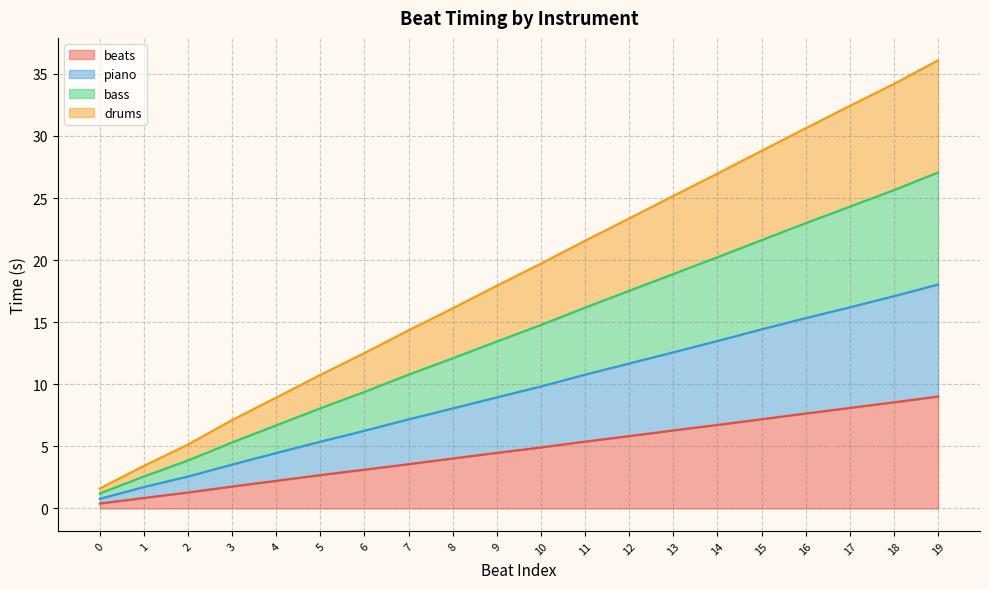

List the series in order of their peak value, lowest first.

beats, piano, drums, bass